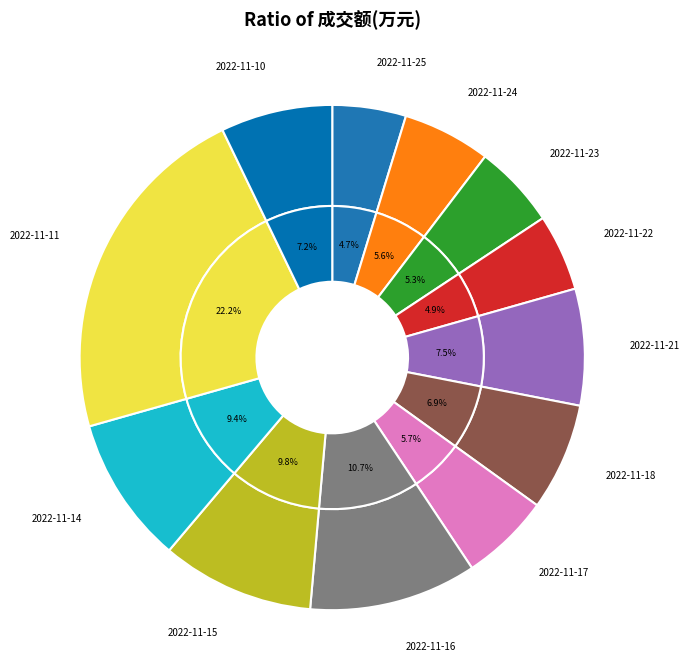

To the nearest percent, what is the difference between the 2022-11-16 and 2022-11-22 slice percentages?

6%